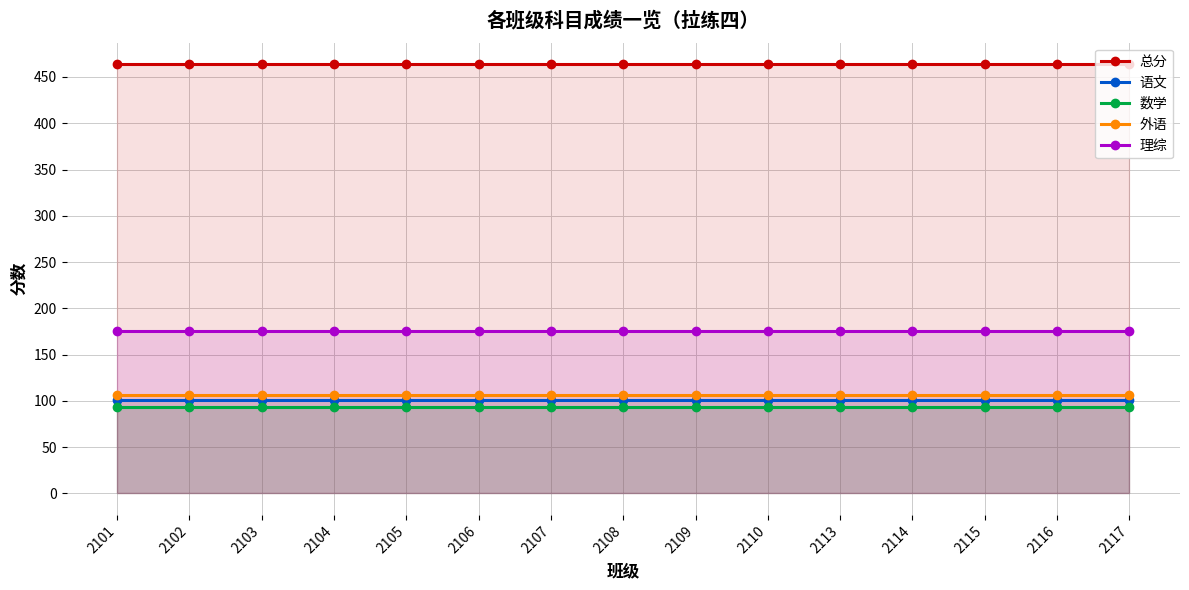

Reading left to right, transcribe all the data shown in this chart.

总分: 464.0	464.0	464.0	464.0	464.0	464.0	464.0	464.0	464.0	464.0	464.0	464.0	464.0	464.0	464.0
语文: 100.5	100.5	100.5	100.5	100.5	100.5	100.5	100.5	100.5	100.5	100.5	100.5	100.5	100.5	100.5
数学: 93.0	93.0	93.0	93.0	93.0	93.0	93.0	93.0	93.0	93.0	93.0	93.0	93.0	93.0	93.0
外语: 106.0	106.0	106.0	106.0	106.0	106.0	106.0	106.0	106.0	106.0	106.0	106.0	106.0	106.0	106.0
理综: 175.0	175.0	175.0	175.0	175.0	175.0	175.0	175.0	175.0	175.0	175.0	175.0	175.0	175.0	175.0